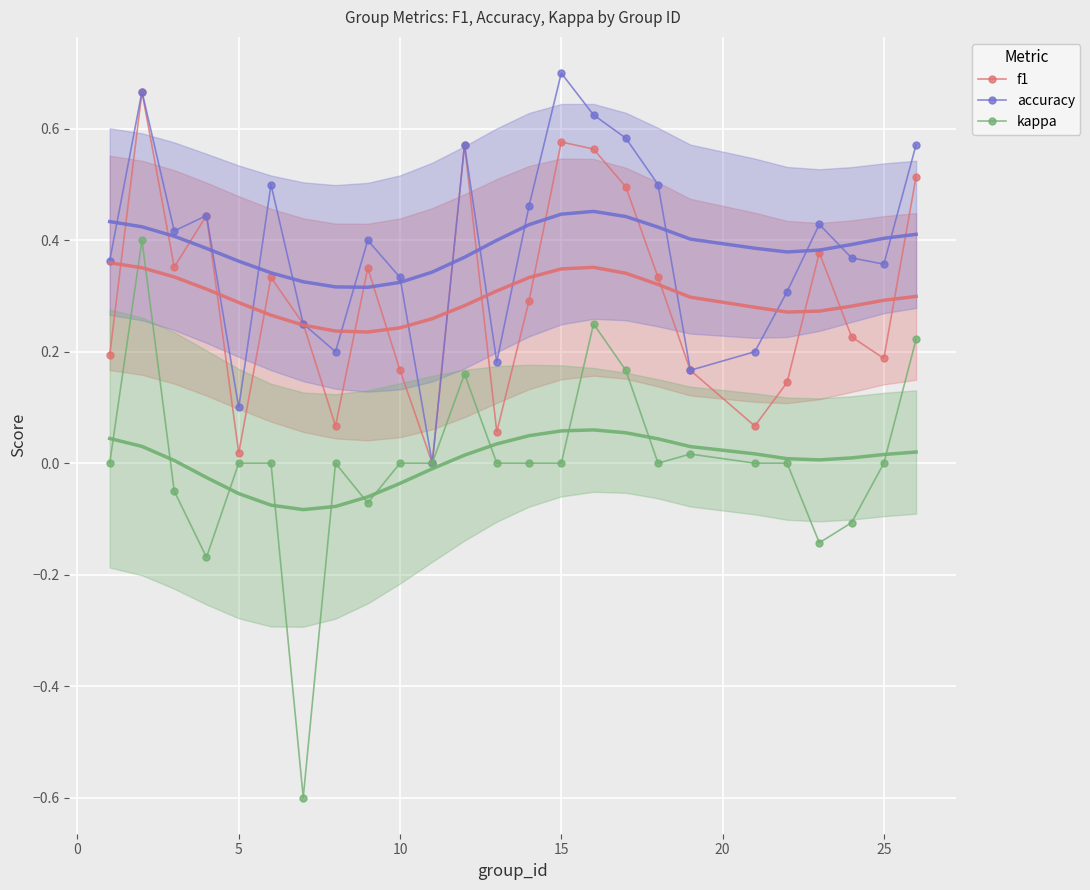

What is the average value of the f1 series?

0.3